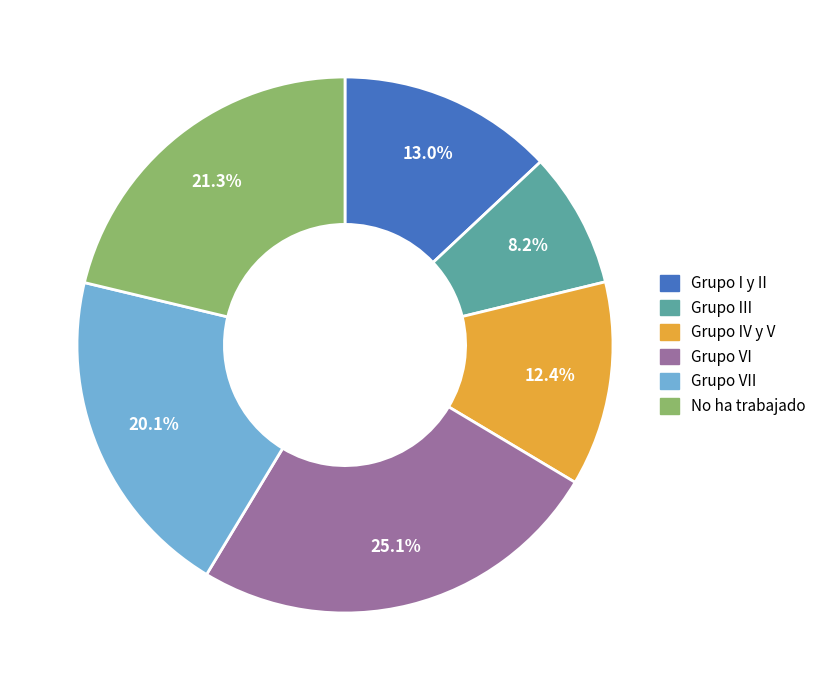

How many slices are in this pie chart?

6